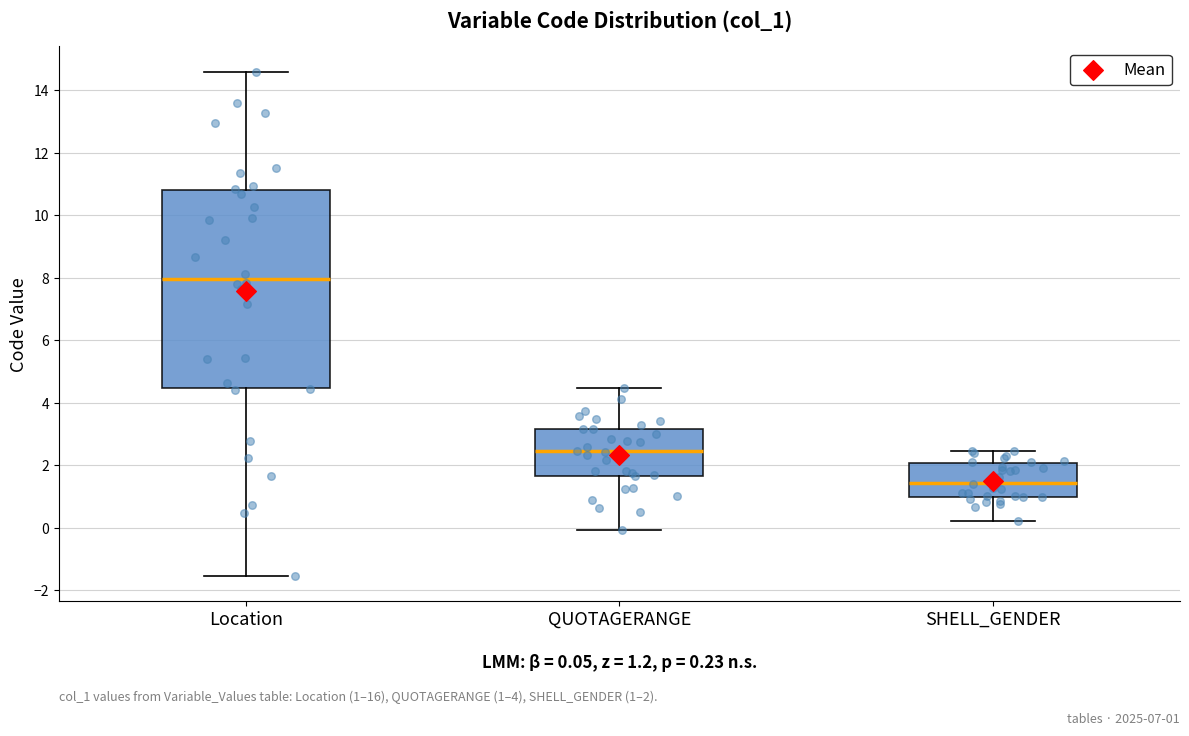

Comparing the boxes themselves (not the whiskers), which one is the tallest?

Location